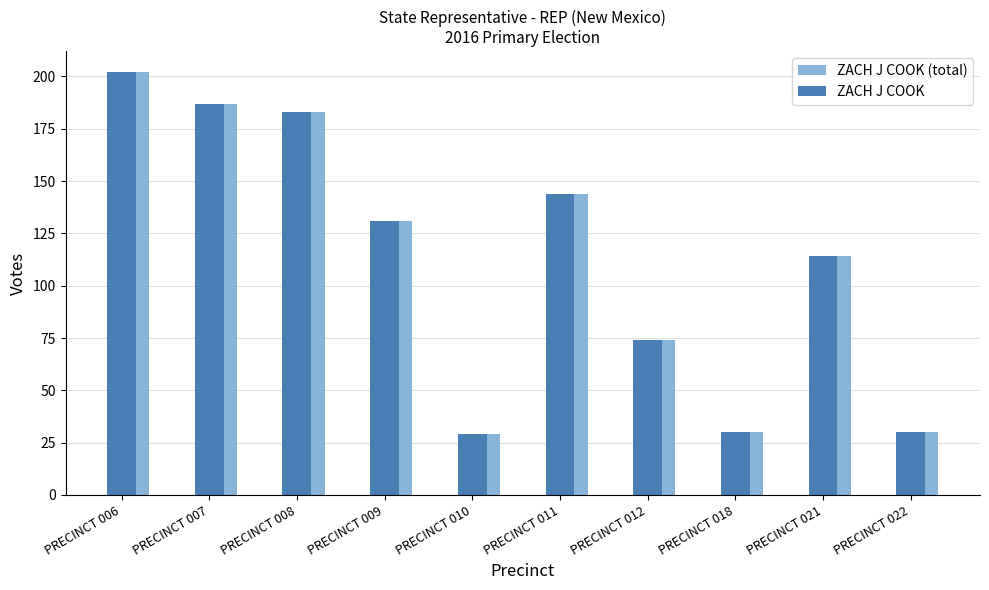

What is the sum of all ZACH J COOK values?

1124